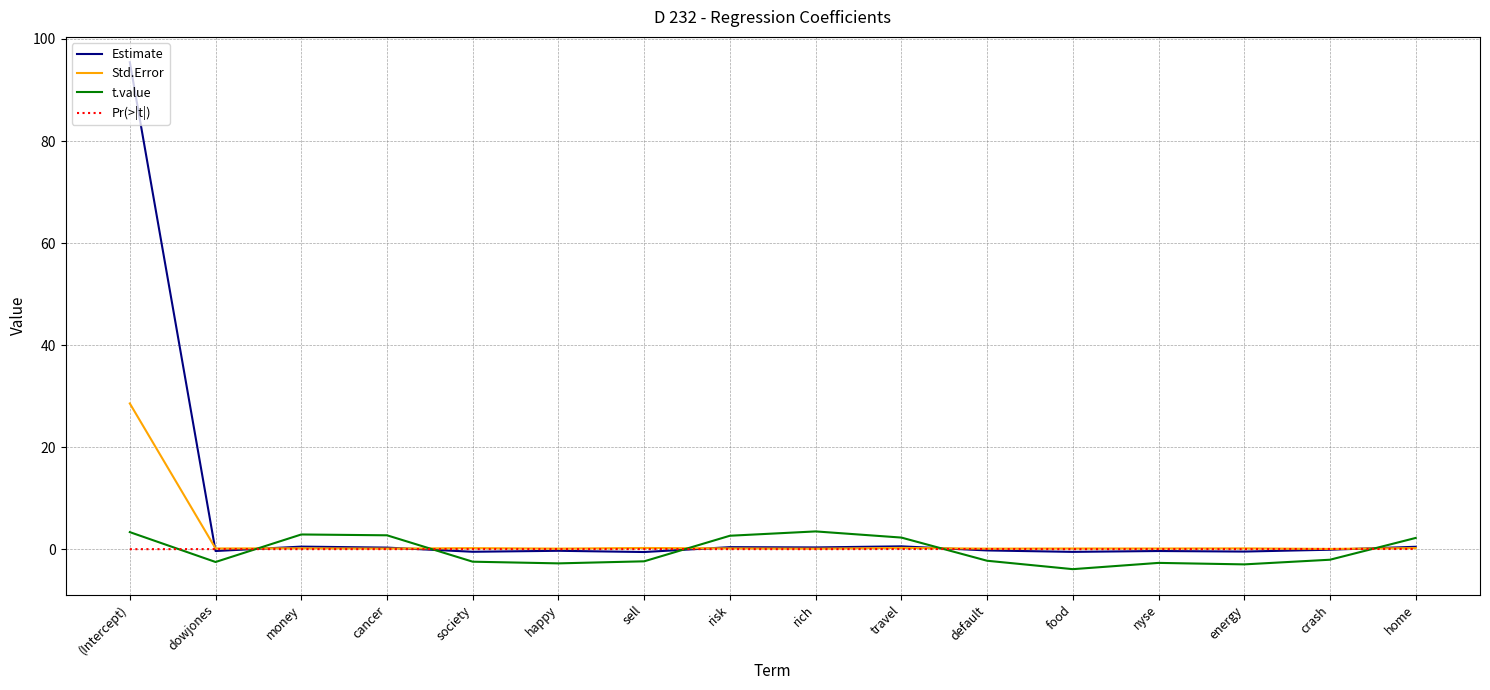

What is the minimum value for Estimate?

-0.6